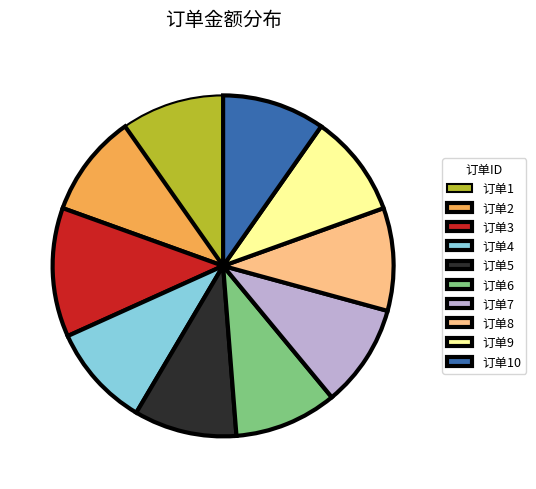

Which slice is the largest?

订单3